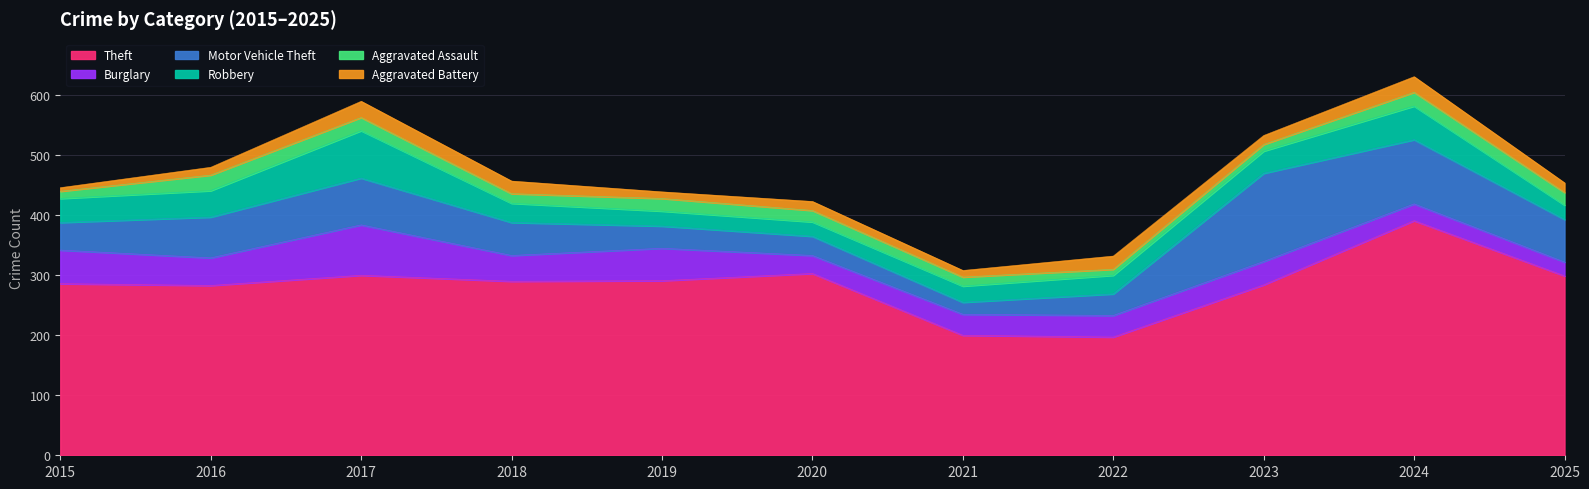

Rank the categories by Burglary value from highest to lowest.

2017, 2015, 2019, 2016, 2018, 2023, 2022, 2021, 2020, 2024, 2025